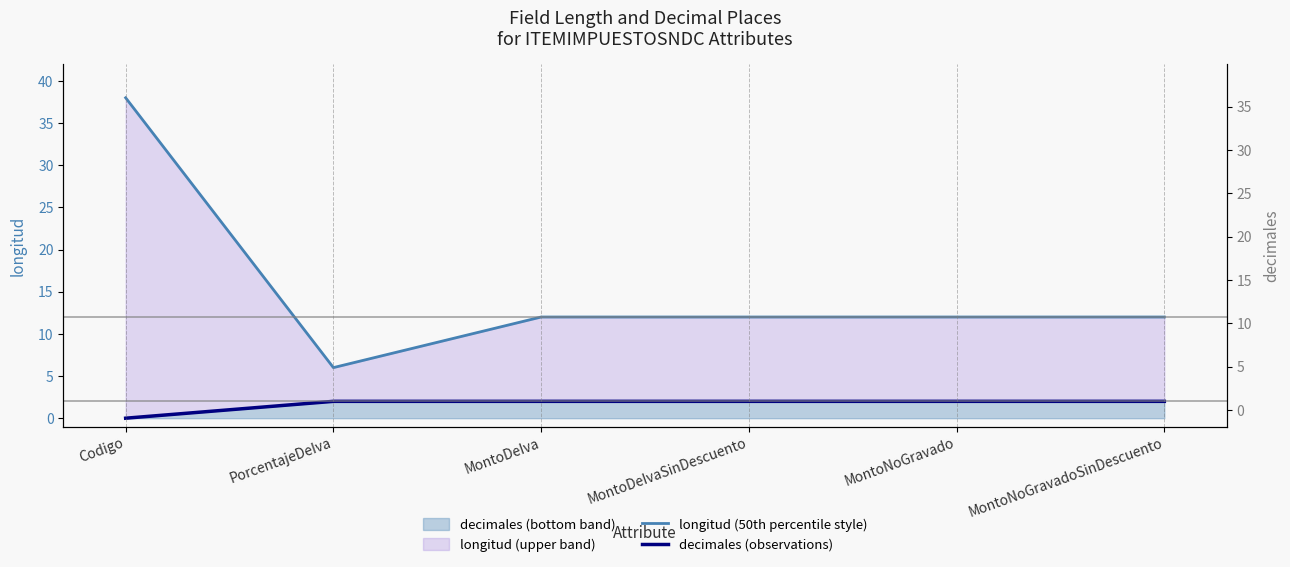

What is the approximate value of longitud (50th percentile style) at Codigo?

38